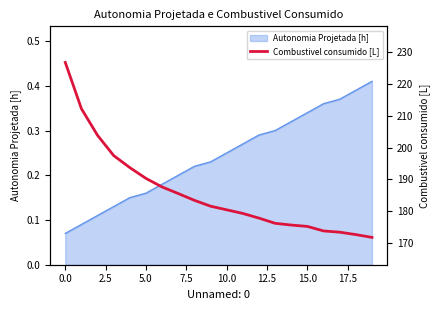

Which label corresponds to the smallest value in the chart?

19